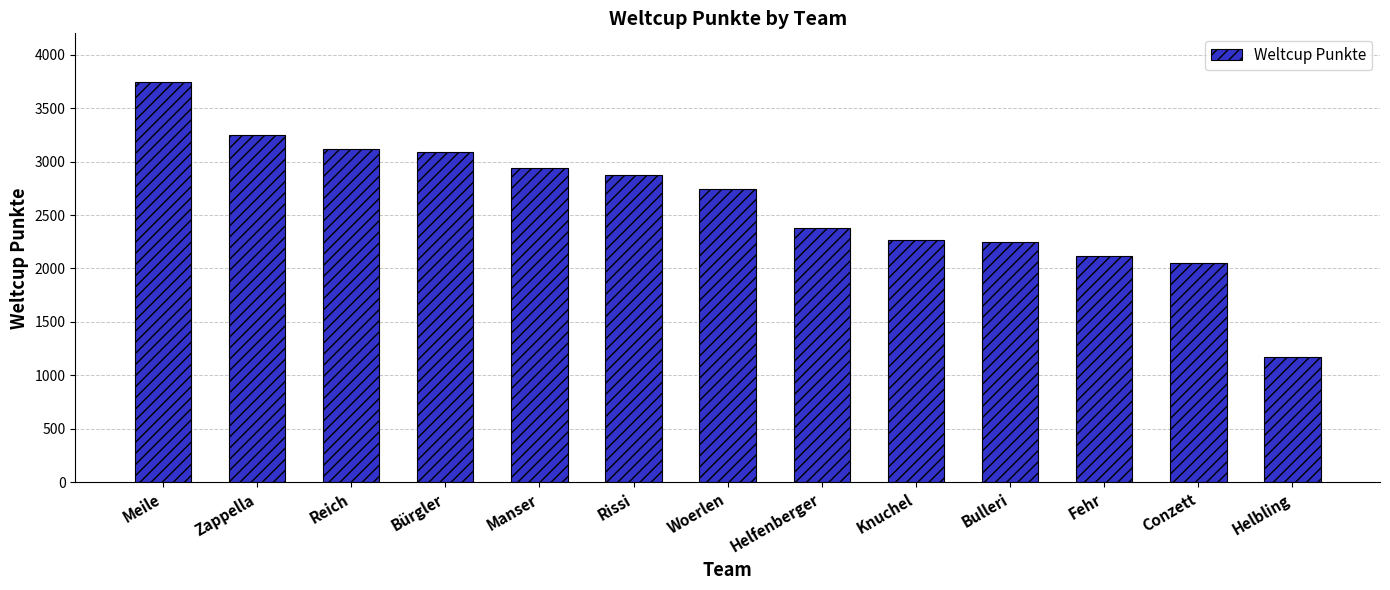

What is the sum of the values at Helbling and Helfenberger?

3550